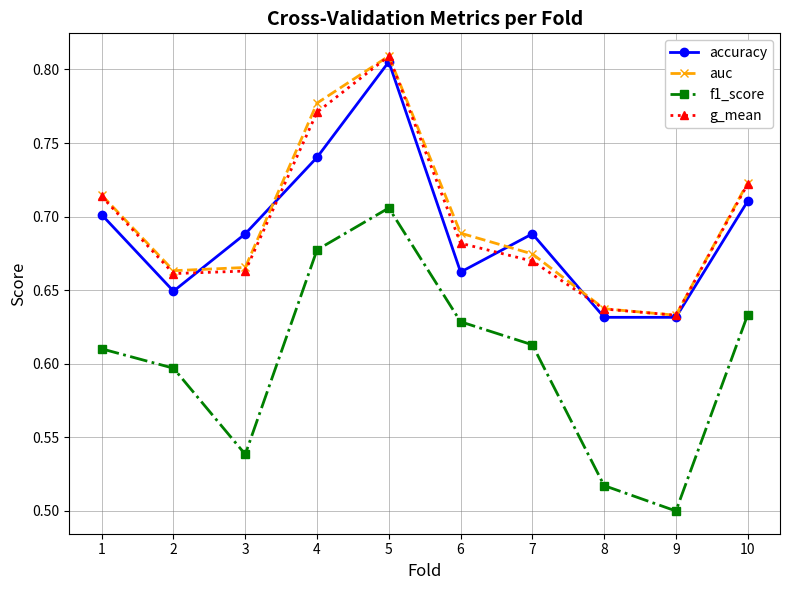

What is the total value across all series at 1?

2.7